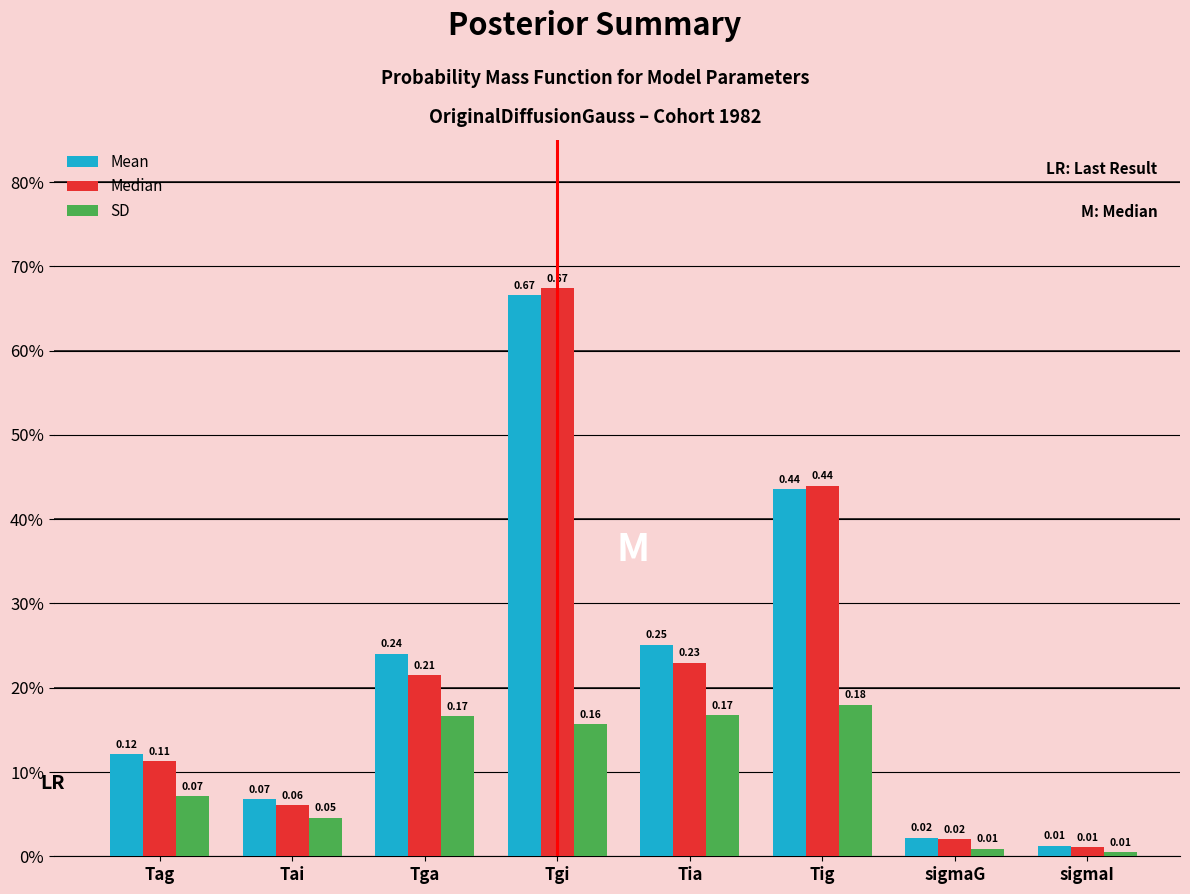

Between sigmaG and Tga, which is larger?

Tga